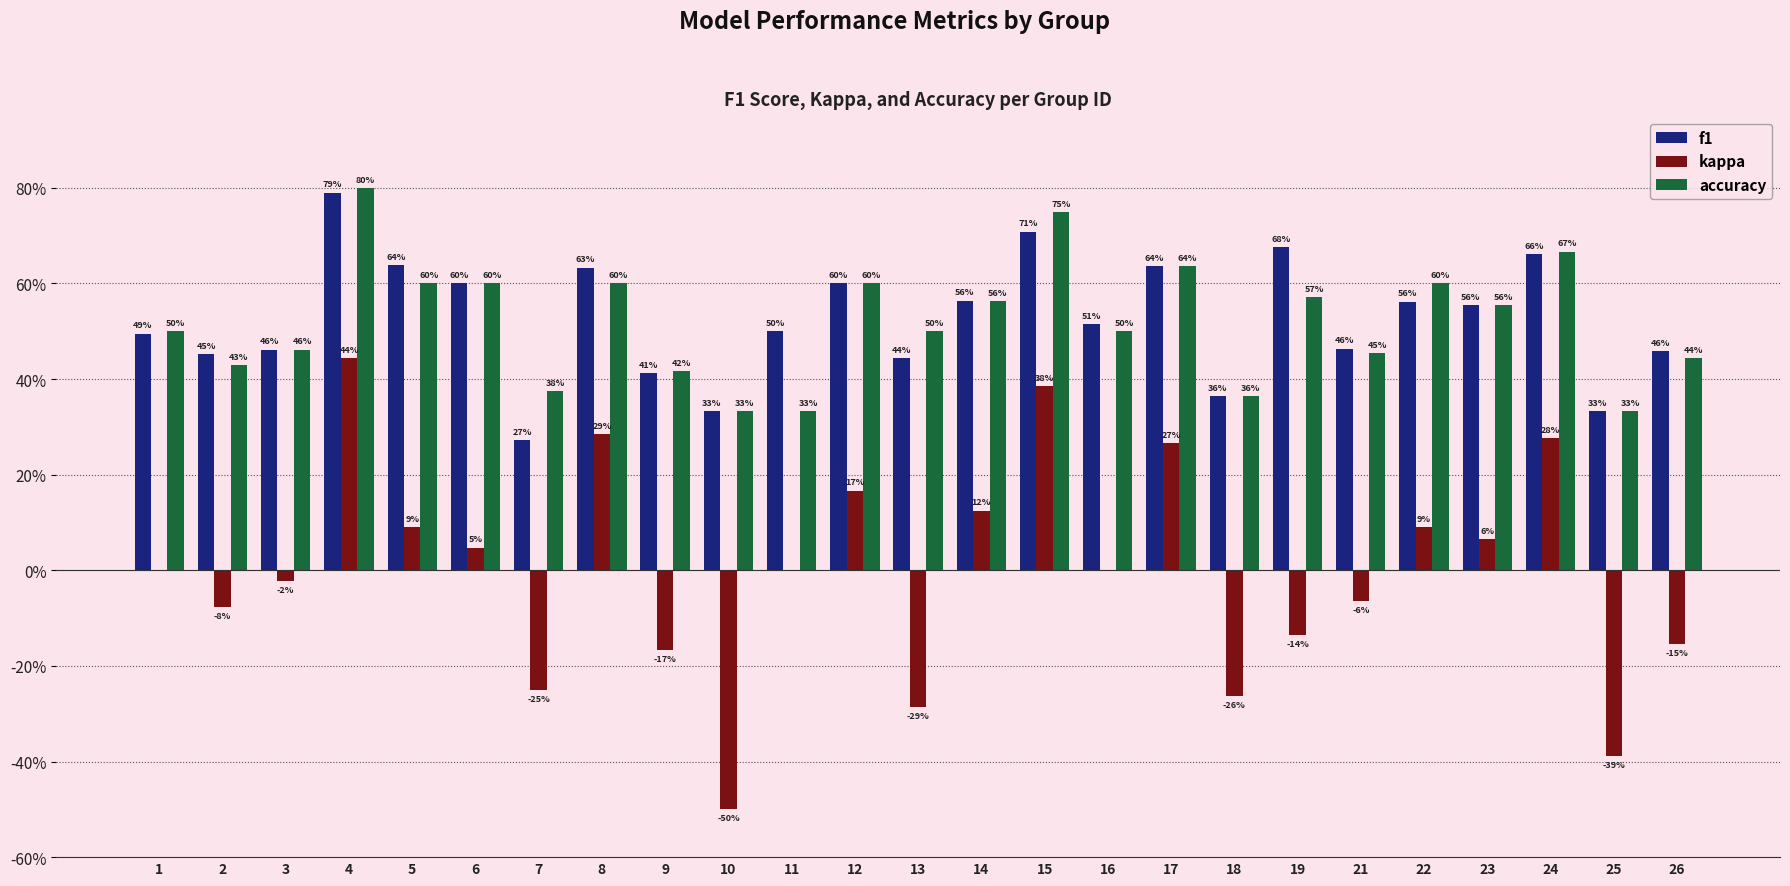

The value of f1 at 7 is 0.3. True or false?

True